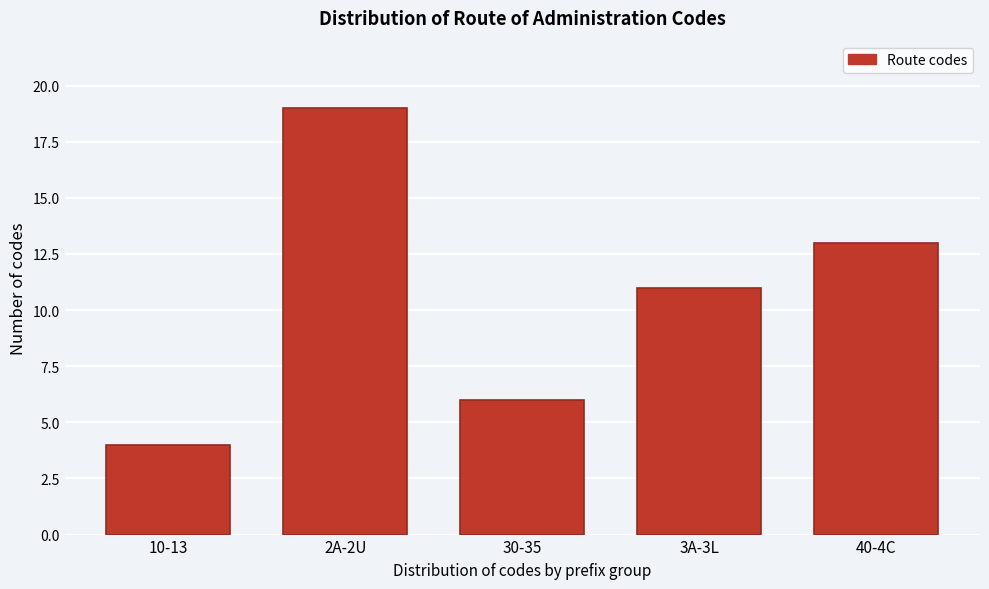

Reading left to right, extract all data points from this chart.

4	19	6	11	13